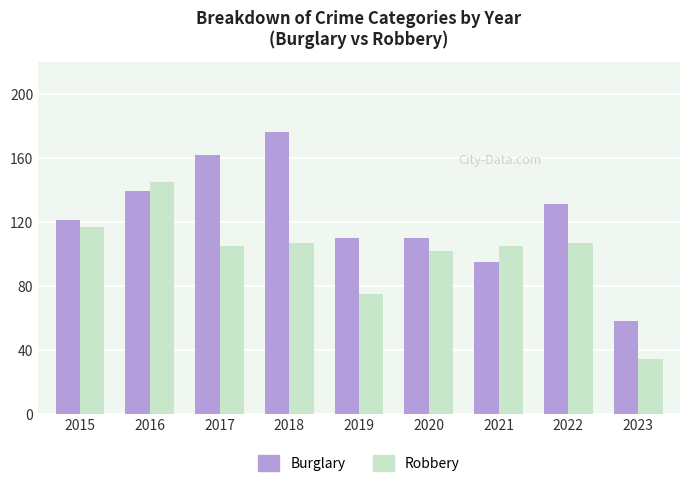

How many bars are there in total?

18